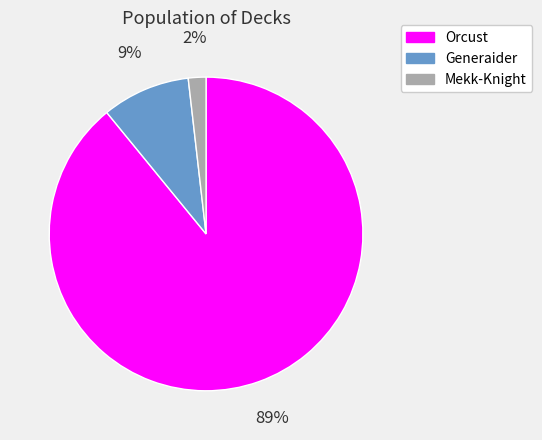

Which category accounts for the majority?

Orcust